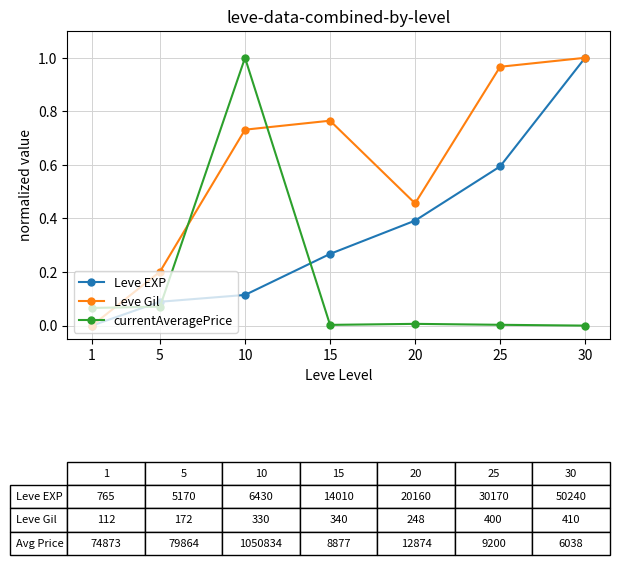

The value of Leve Gil at 30 is 1.0. True or false?

True